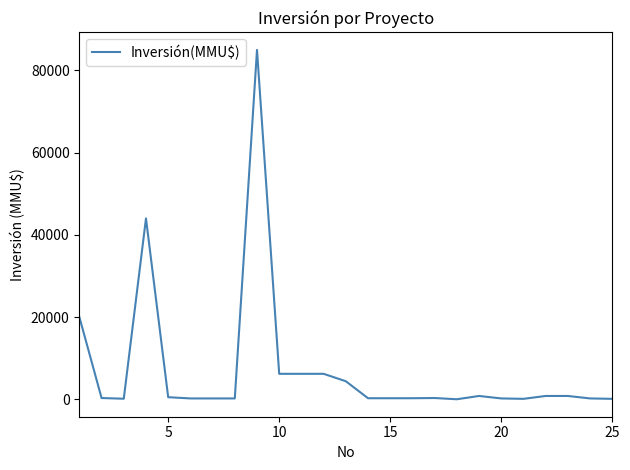

What is the sum of all values?

177528